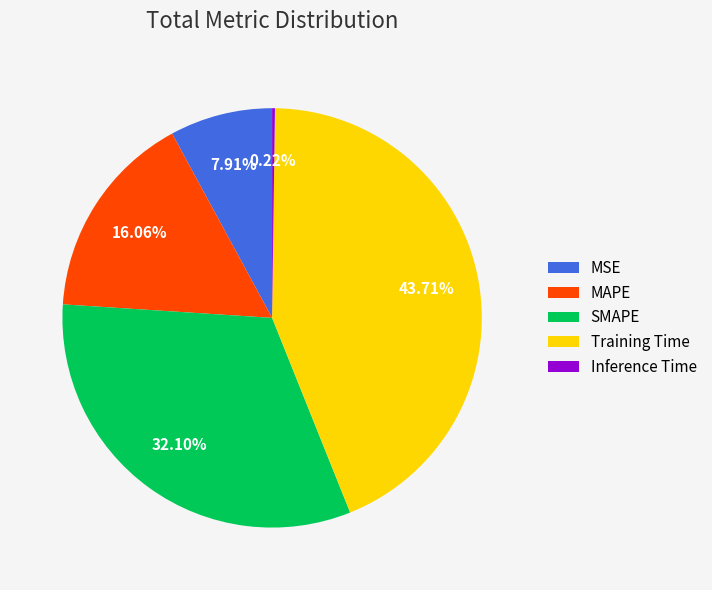

To the nearest percent, what is the difference between the largest and smallest slice percentages?

43%